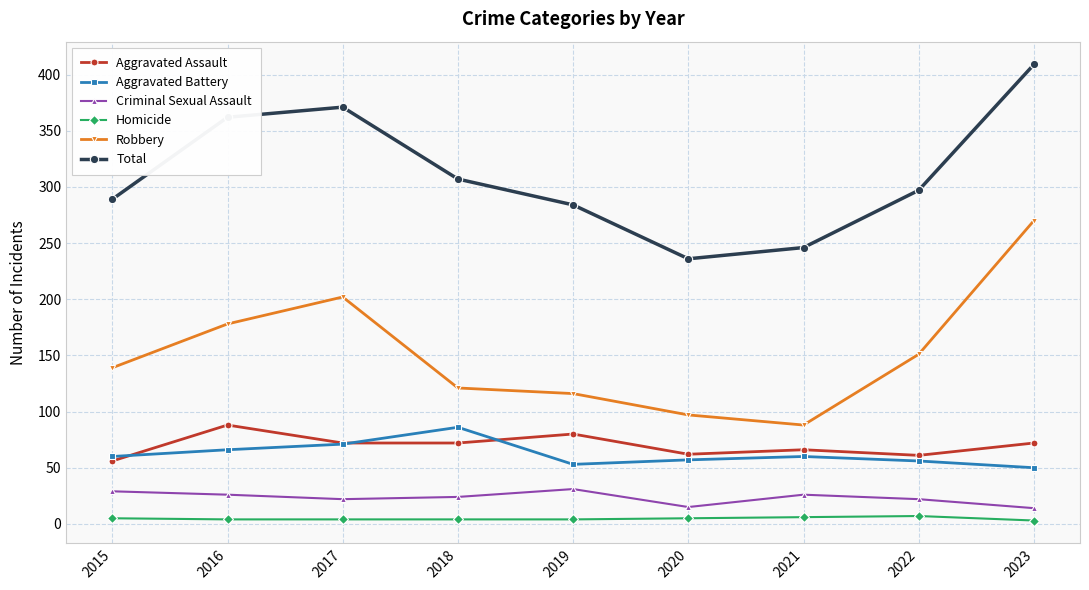

Which series has the largest total across all categories?

Total